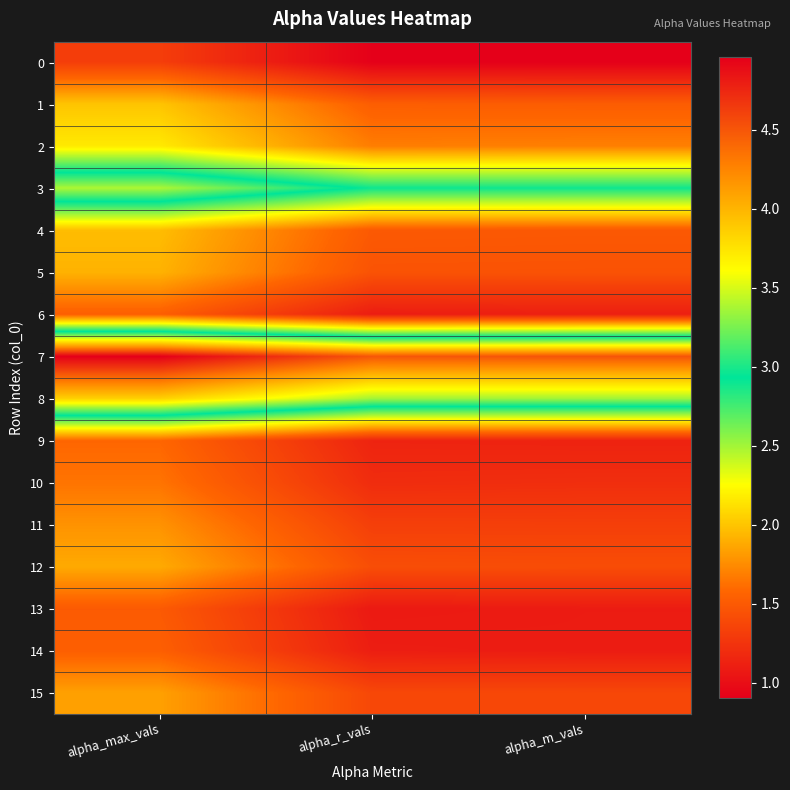

Reading left to right, what are all the values shown in this chart?

0: alpha_max_vals=1.3	alpha_r_vals=0.9	alpha_m_vals=0.9
1: alpha_max_vals=2.0	alpha_r_vals=1.5	alpha_m_vals=1.5
2: alpha_max_vals=2.2	alpha_r_vals=1.7	alpha_m_vals=1.7
3: alpha_max_vals=3.4	alpha_r_vals=2.9	alpha_m_vals=2.9
4: alpha_max_vals=2.0	alpha_r_vals=1.5	alpha_m_vals=1.5
5: alpha_max_vals=1.9	alpha_r_vals=1.5	alpha_m_vals=1.5
6: alpha_max_vals=1.5	alpha_r_vals=1.1	alpha_m_vals=1.1
7: alpha_max_vals=5.0	alpha_r_vals=4.5	alpha_m_vals=4.5
8: alpha_max_vals=3.9	alpha_r_vals=3.4	alpha_m_vals=3.4
9: alpha_max_vals=1.6	alpha_r_vals=1.1	alpha_m_vals=1.1
10: alpha_max_vals=1.6	alpha_r_vals=1.2	alpha_m_vals=1.2
11: alpha_max_vals=1.8	alpha_r_vals=1.3	alpha_m_vals=1.3
12: alpha_max_vals=1.9	alpha_r_vals=1.4	alpha_m_vals=1.4
13: alpha_max_vals=1.5	alpha_r_vals=1.1	alpha_m_vals=1.1
14: alpha_max_vals=1.5	alpha_r_vals=1.1	alpha_m_vals=1.1
15: alpha_max_vals=1.8	alpha_r_vals=1.4	alpha_m_vals=1.4